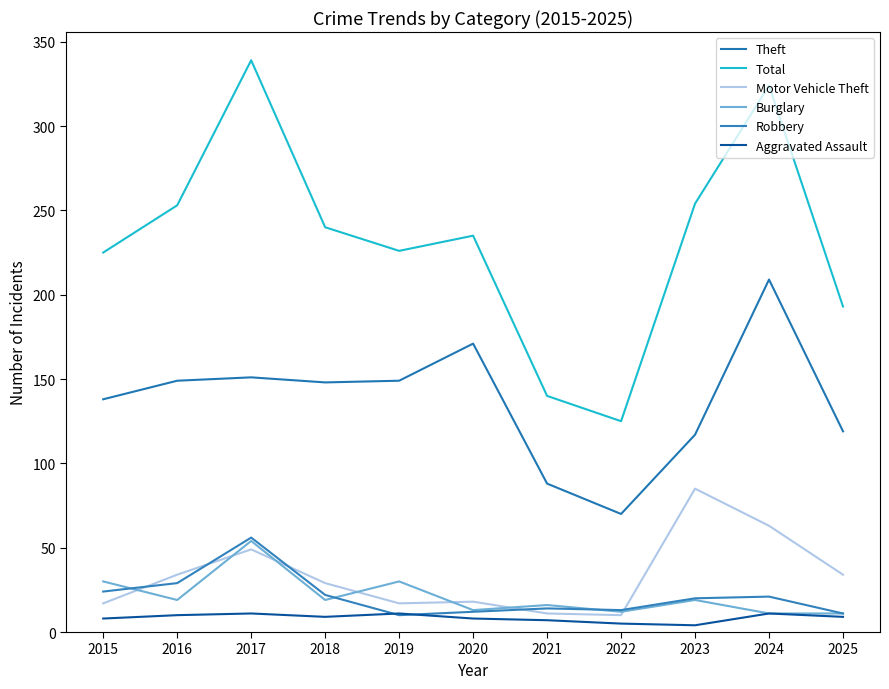

How many times do Robbery and Aggravated Assault cross each other?

2